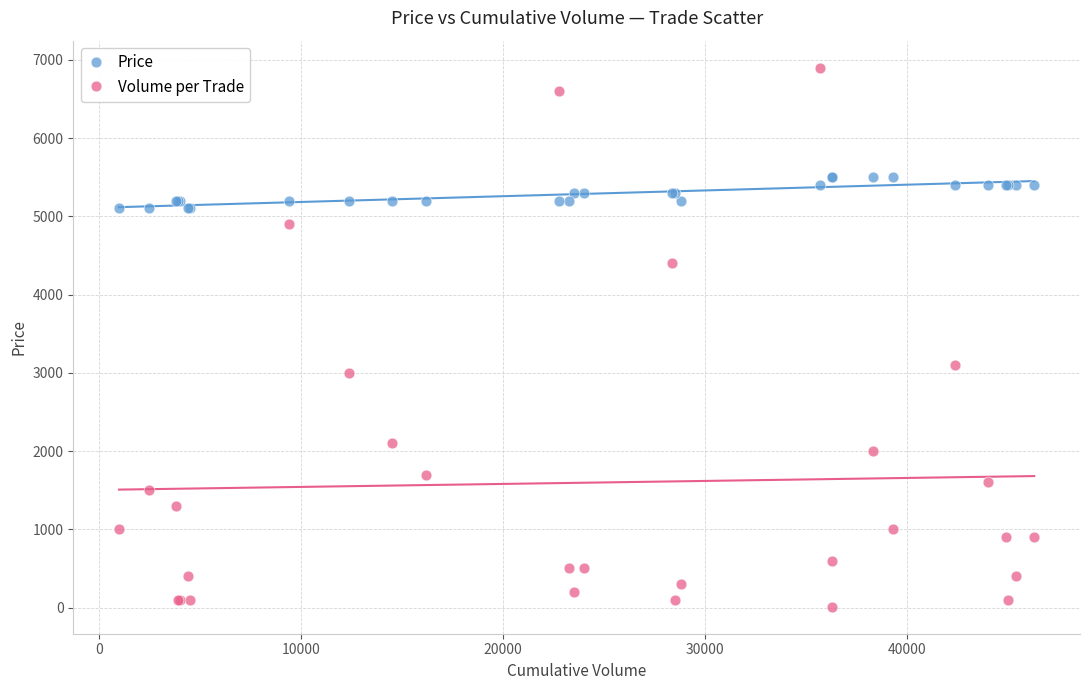

Which series contains the highest Y value?

Volume per Trade